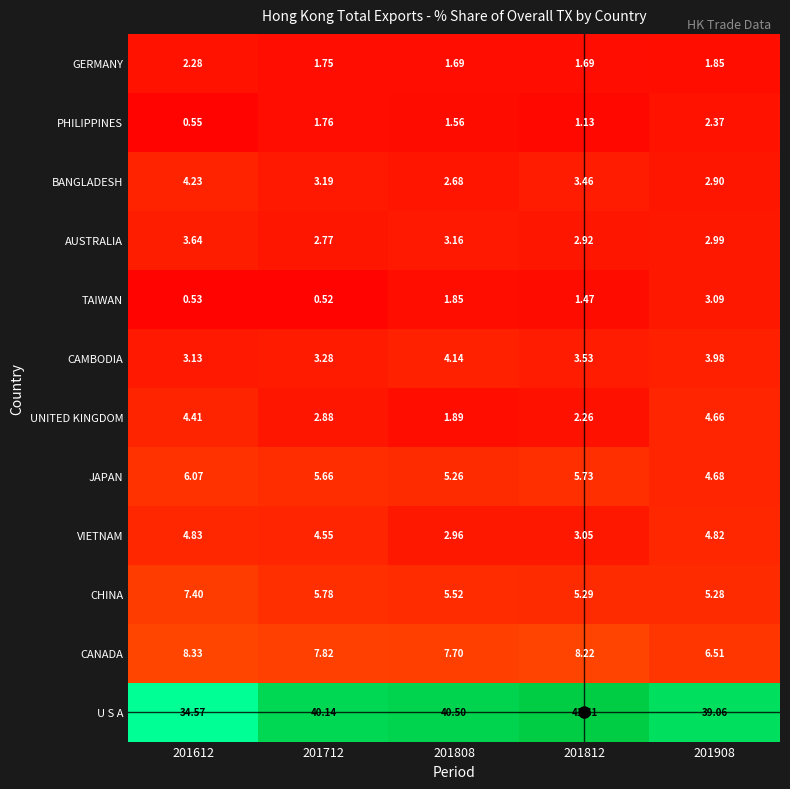

Is the value of VIETNAM at 201712 greater than the value of CHINA at 201908?

No